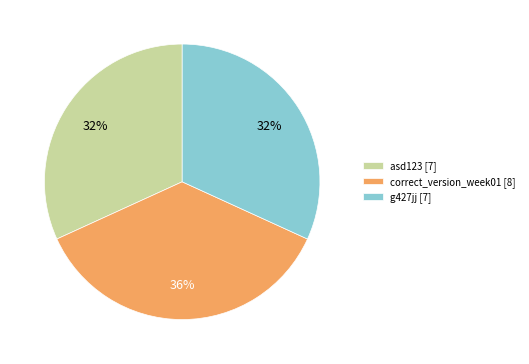

Between g427jj [7] and correct_version_week01 [8], which is larger?

correct_version_week01 [8]